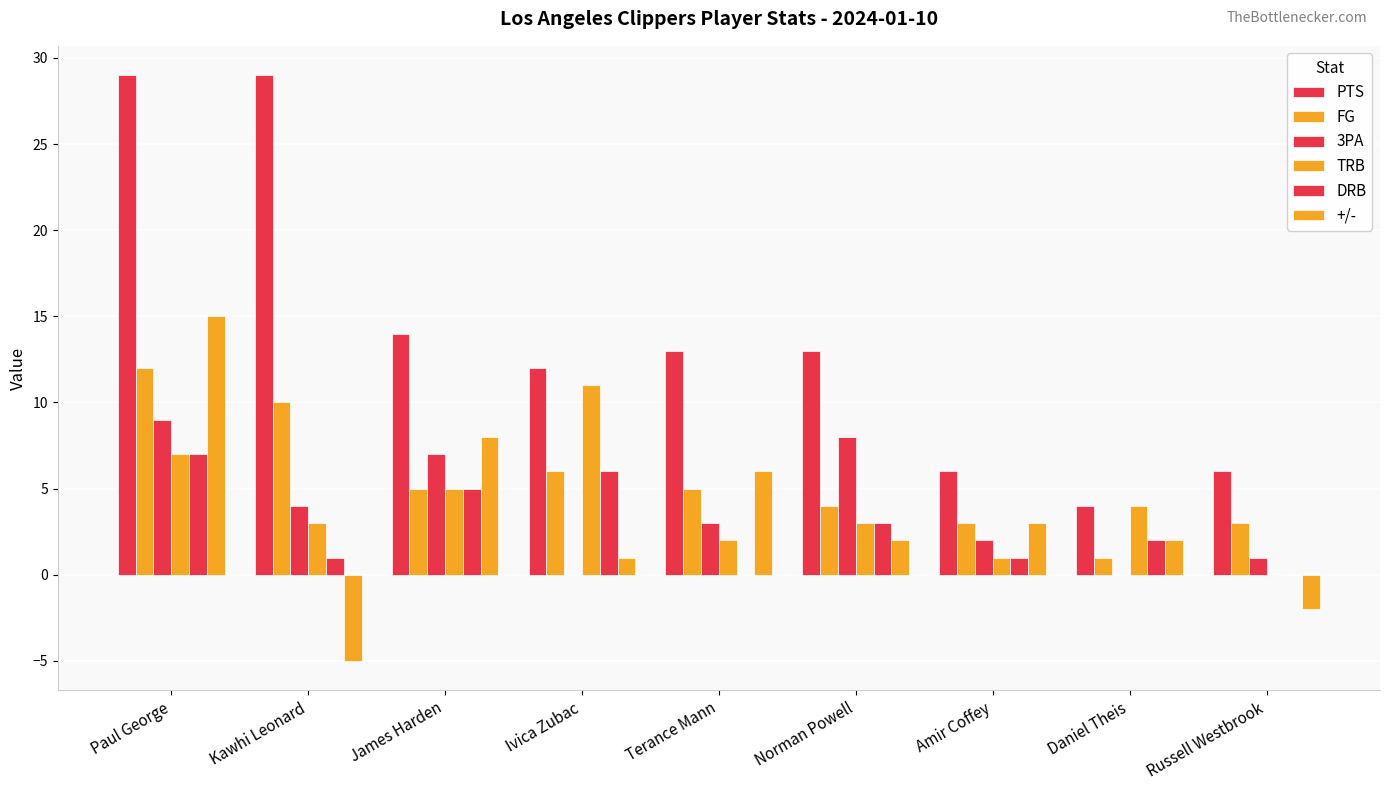

What is the approximate value of PTS at Amir Coffey?

6